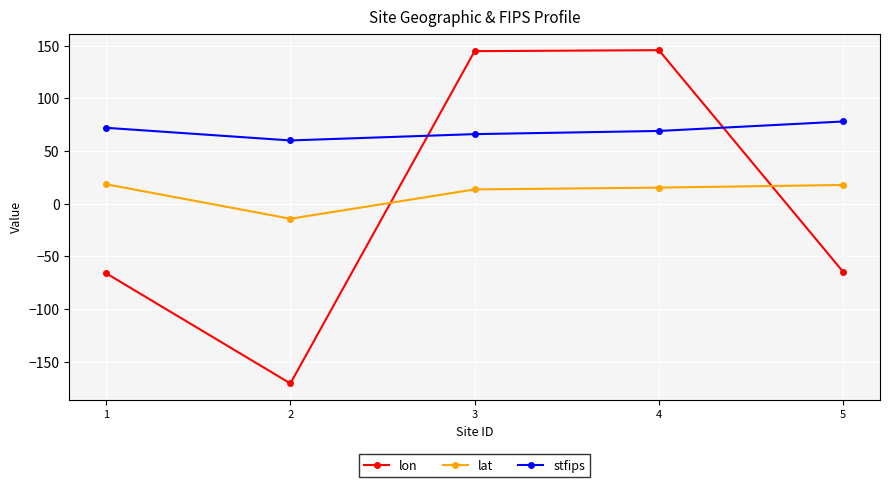

The lat series shows 13.5 at 3. True or false?

True